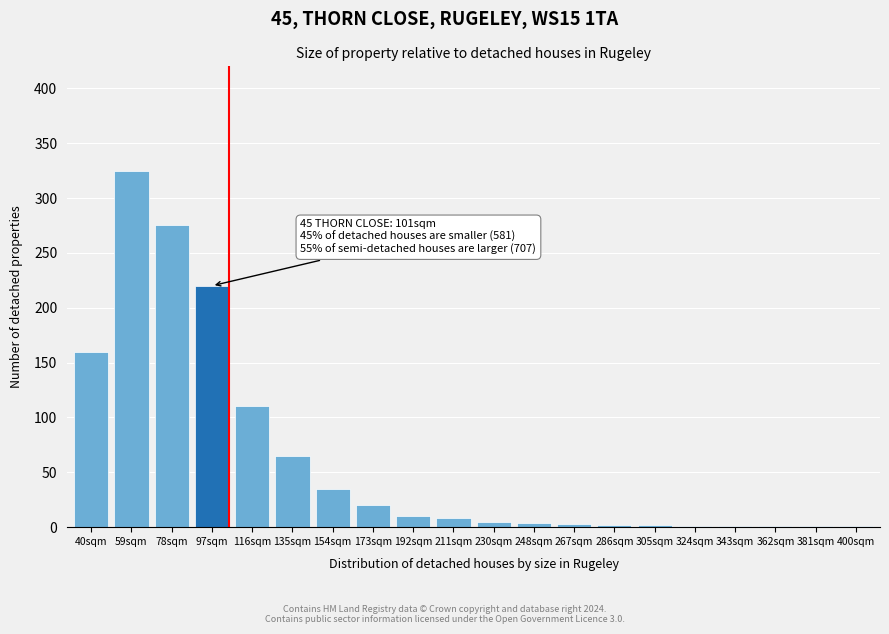

Which has a higher value, 97sqm or 192sqm?

97sqm